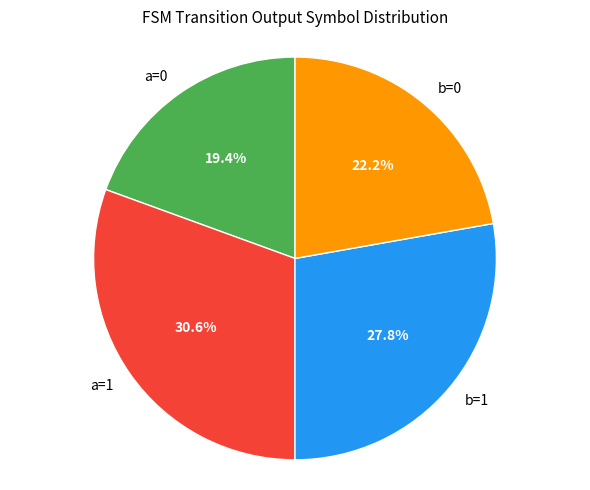

Rank the categories by value from highest to lowest.

a=1, b=1, b=0, a=0